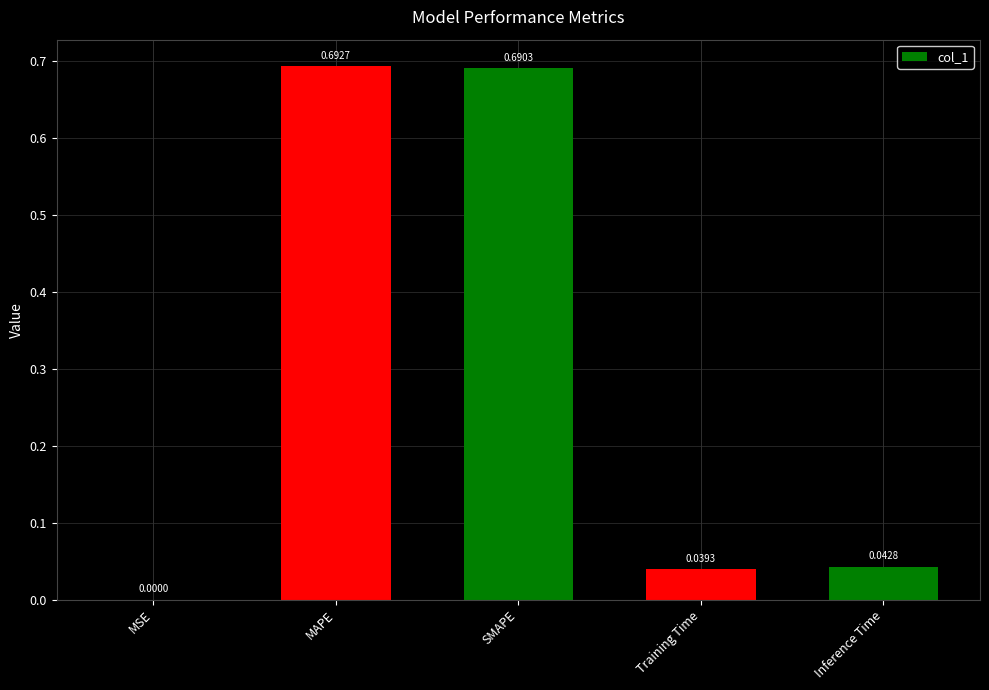

Are the bars horizontal?

No